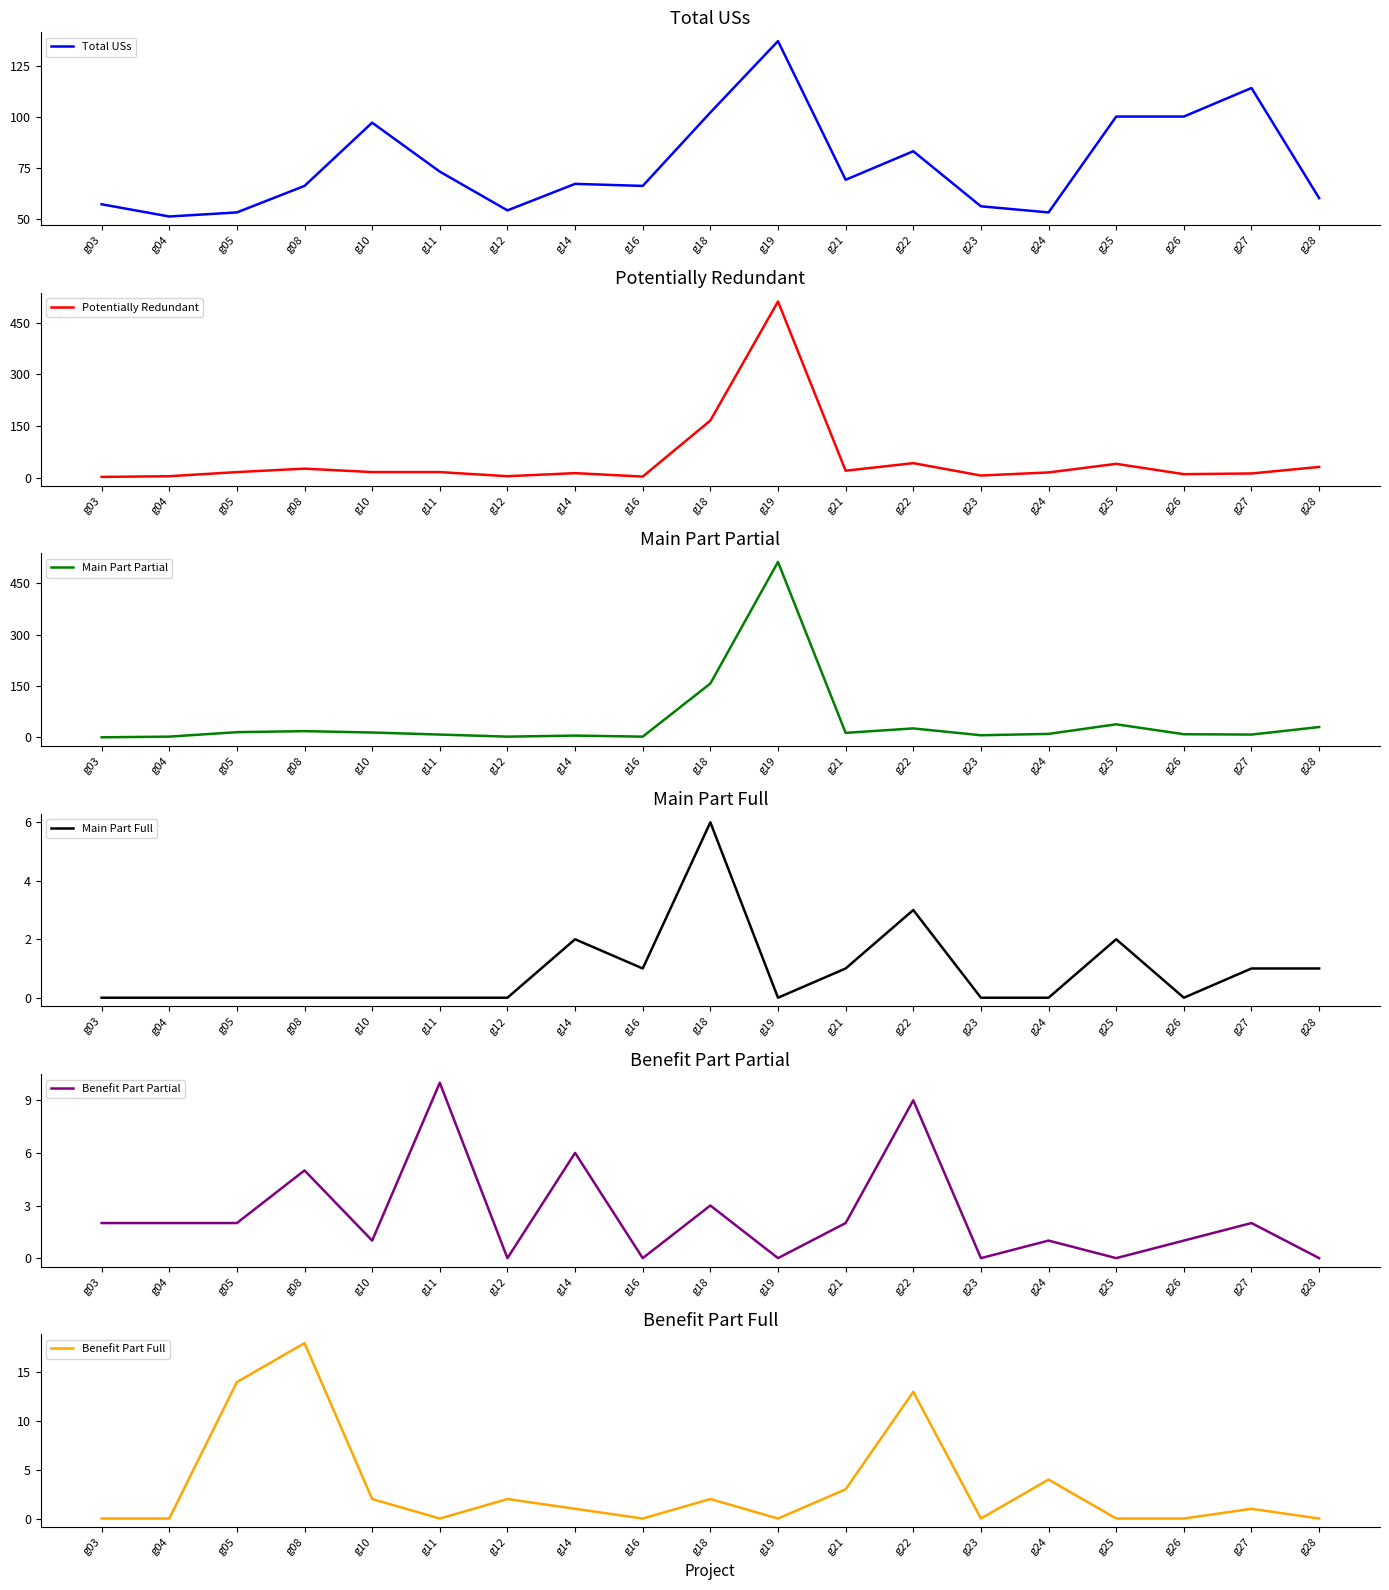

In Main Part Full, how many points are lower than both neighbors (excluding endpoints)?

3